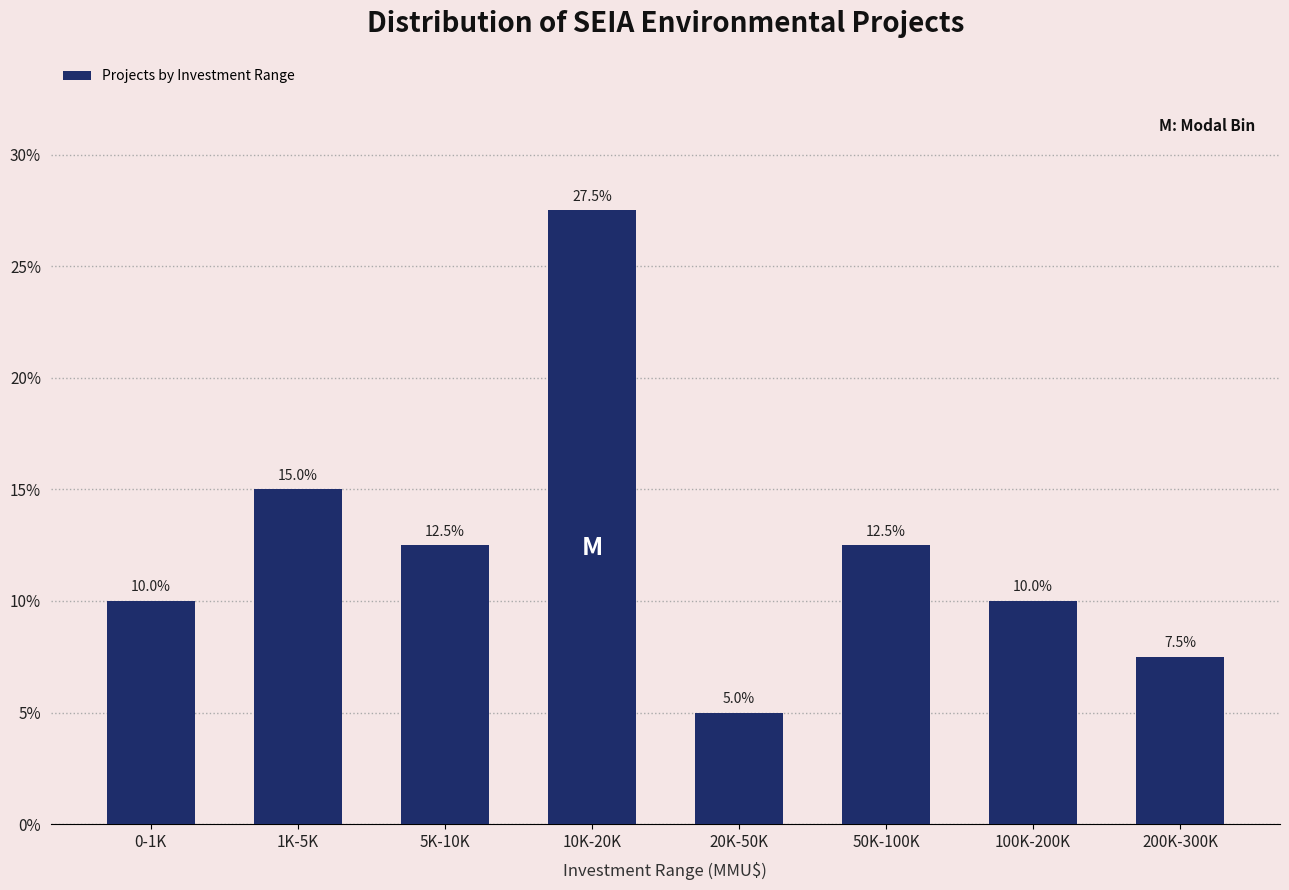

Reading right to left, transcribe all the data shown in this chart.

200K-300K=7.5	100K-200K=10.0	50K-100K=12.5	20K-50K=5.0	10K-20K=27.5	5K-10K=12.5	1K-5K=15.0	0-1K=10.0